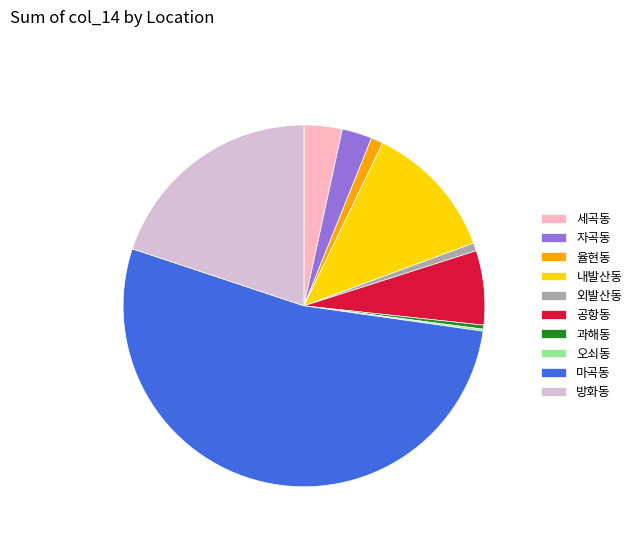

What is the ratio of the value at 방화동 to the value at 자곡동?

7.4